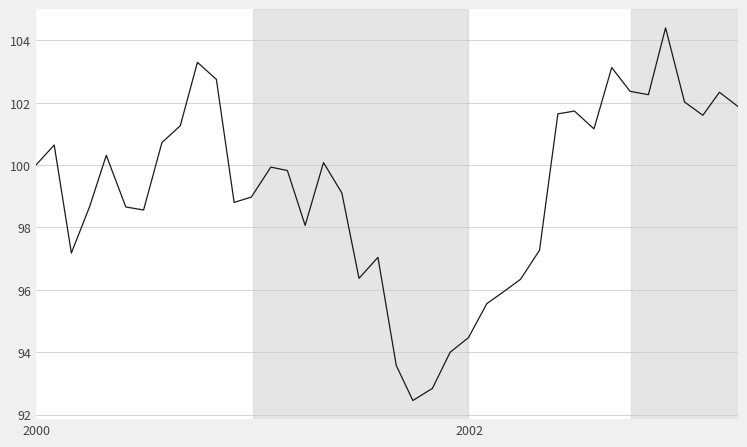

Count the number of data series in this chart.

1